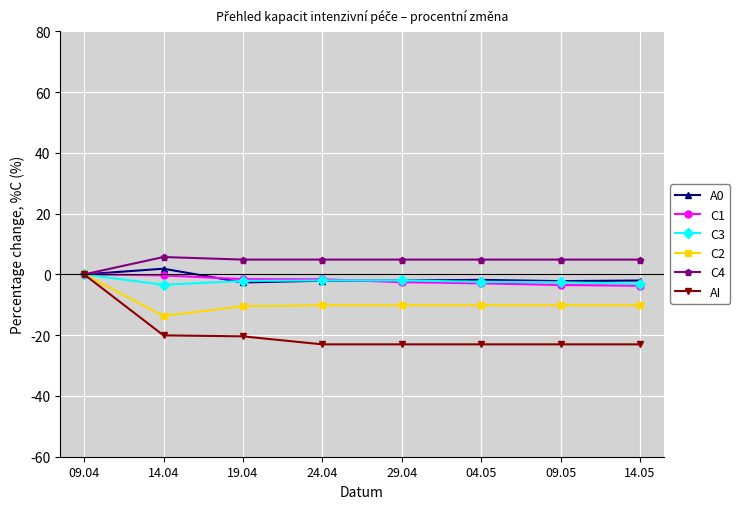

What is the label of the 5th point from the left?

29.04